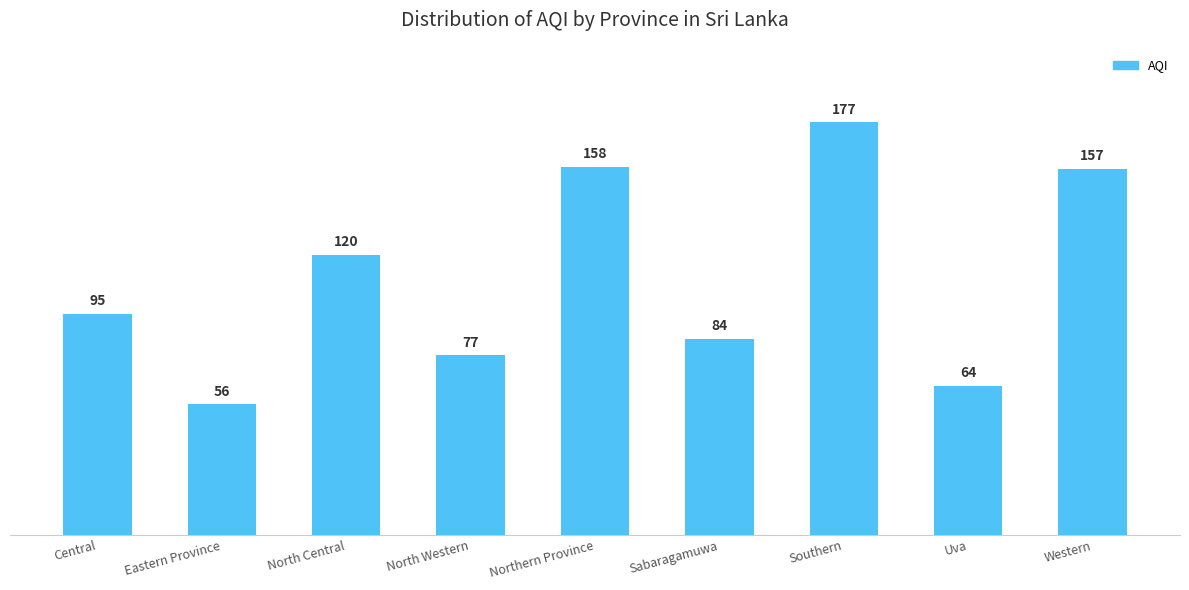

List the labels in order of value, smallest first.

Eastern Province, Uva, North Western, Sabaragamuwa, Central, North Central, Western, Northern Province, Southern